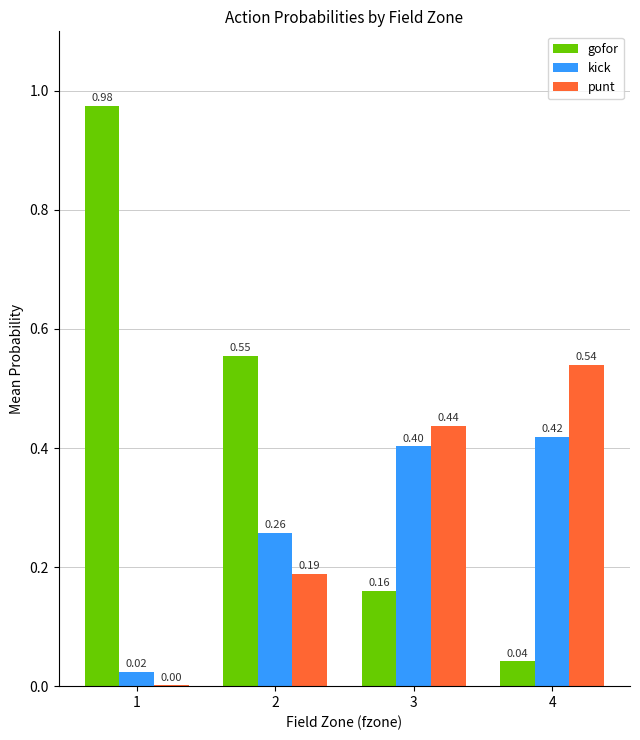

What is the approximate value of punt at 3?

0.4